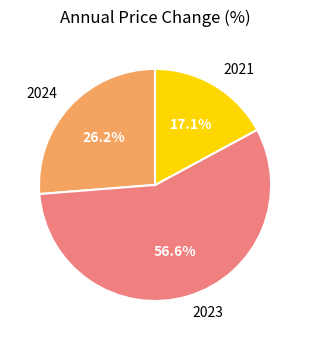

Rank the categories by value from highest to lowest.

2023, 2024, 2021